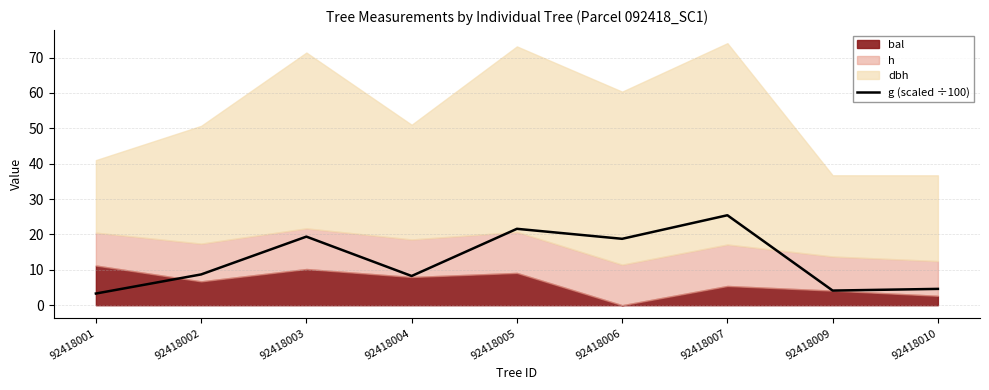

True or false: g (scaled ÷100) has a value of 12.8 at 92418004.

False